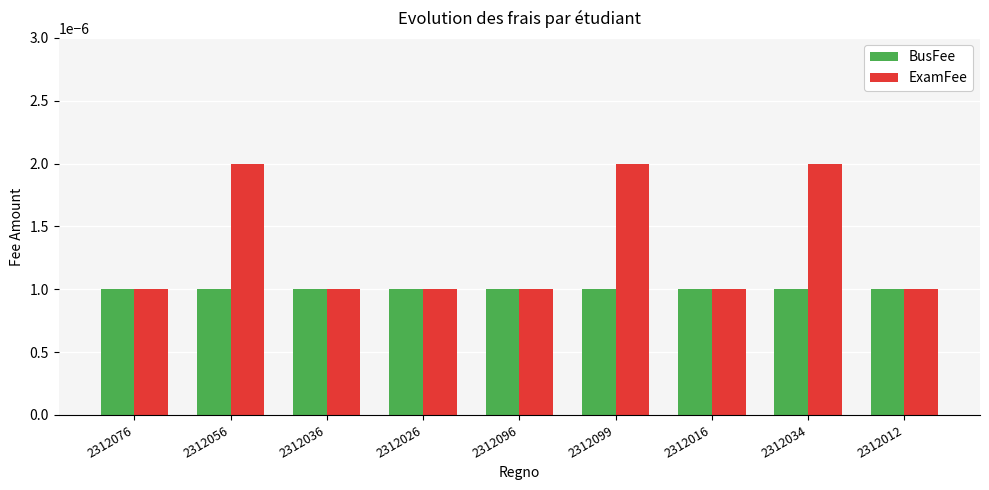

How many ExamFee values are between 0 and 1?

9